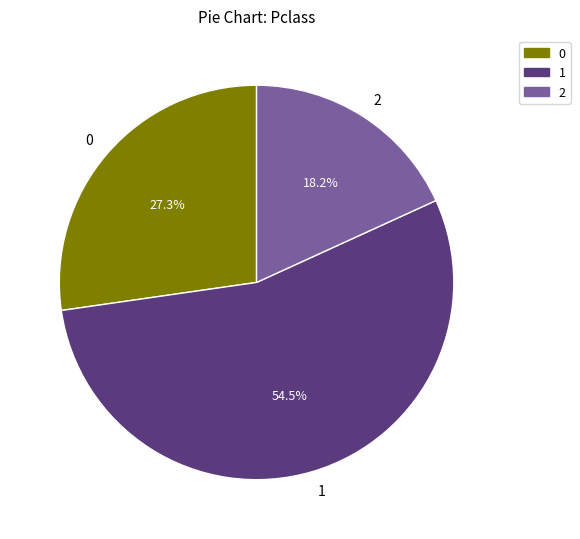

Count the number of slices in the pie.

3